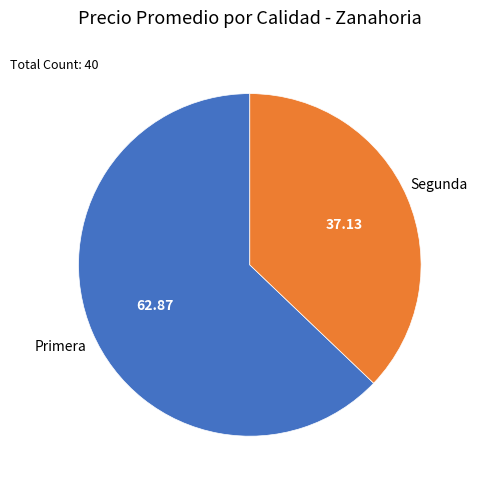

Is there any slice that represents more than half of the pie?

Yes